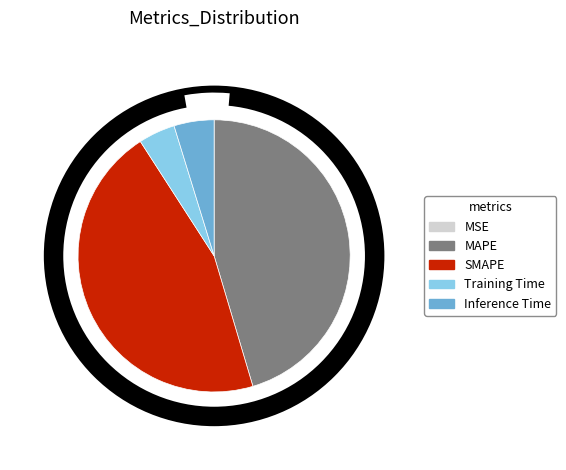

To the nearest percent, what is the difference between the largest and smallest slice percentages?

45%